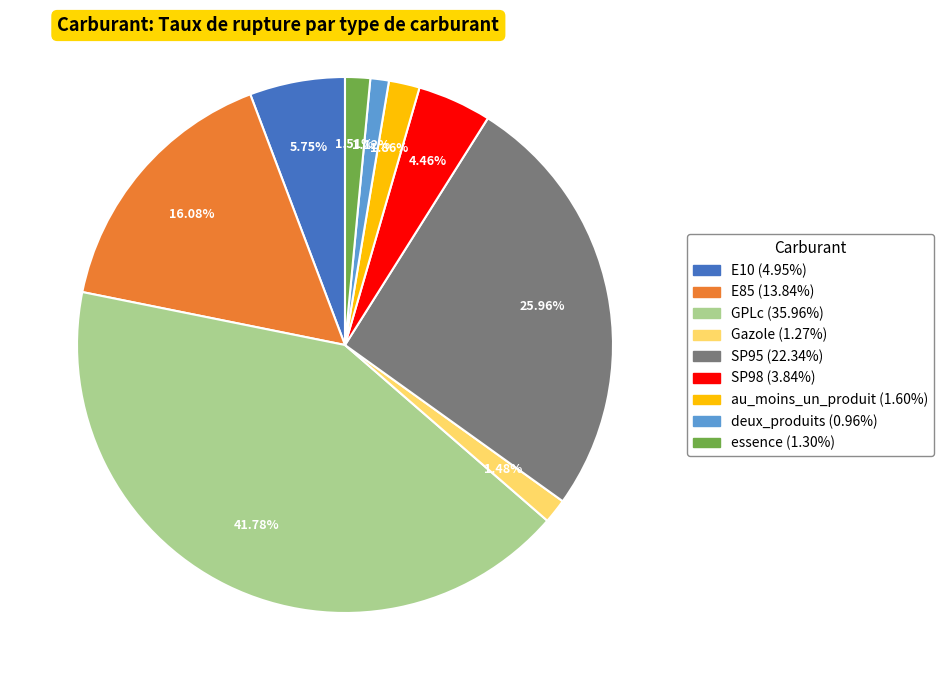

To the nearest percent, what percentage of the pie is SP98?

4%